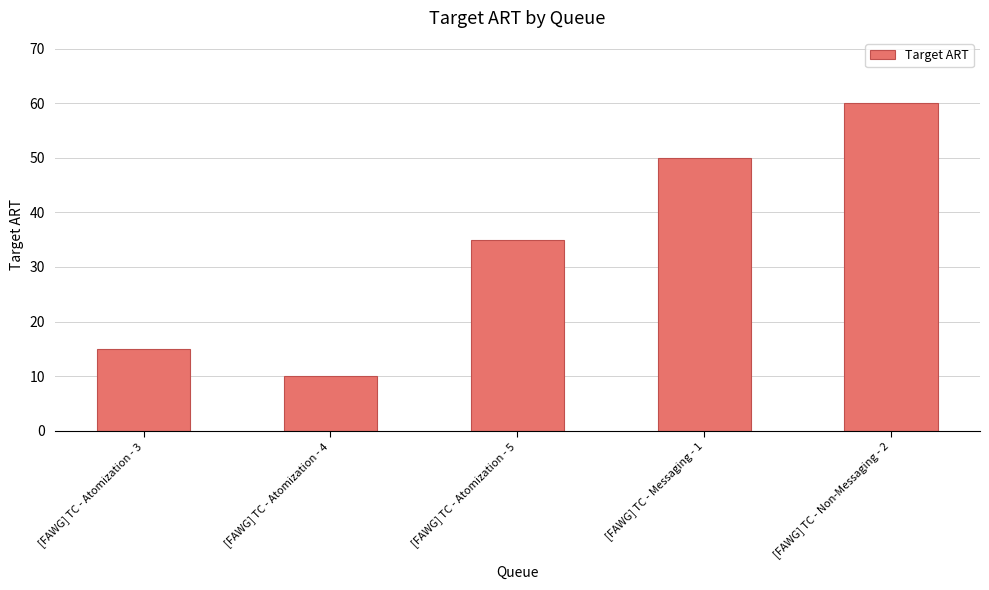

What is the label of the 2nd bar from the right?

[FAWG] TC - Messaging - 1